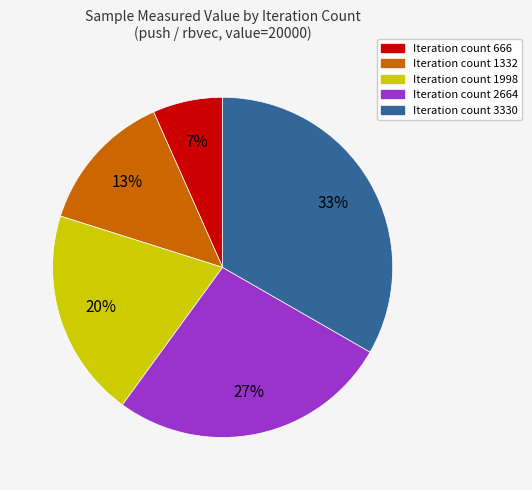

To the nearest percent, what is the average slice percentage?

20%